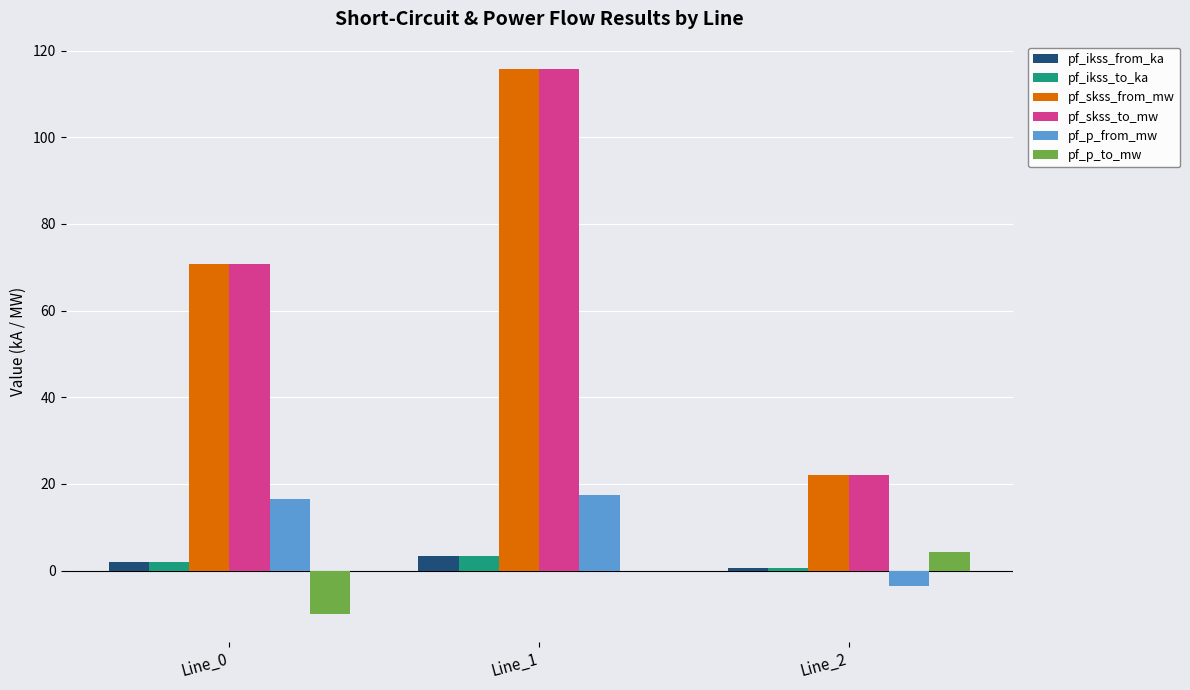

Where is pf_p_to_mw nearest to the value -2?

Line_1